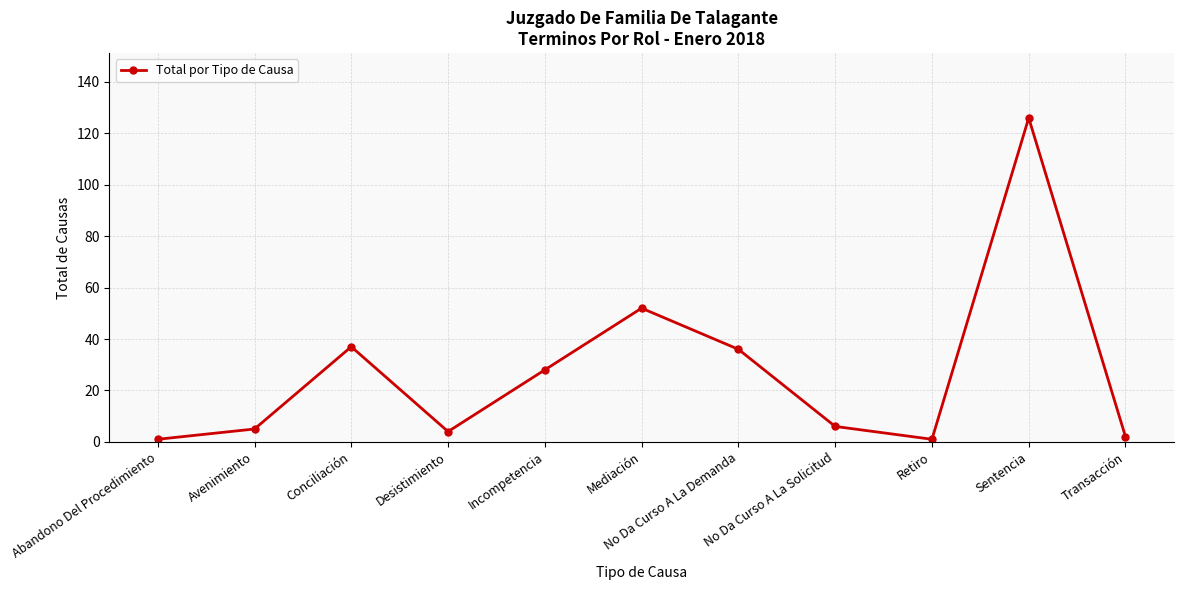

What position from the left is No Da Curso A La Solicitud?

8